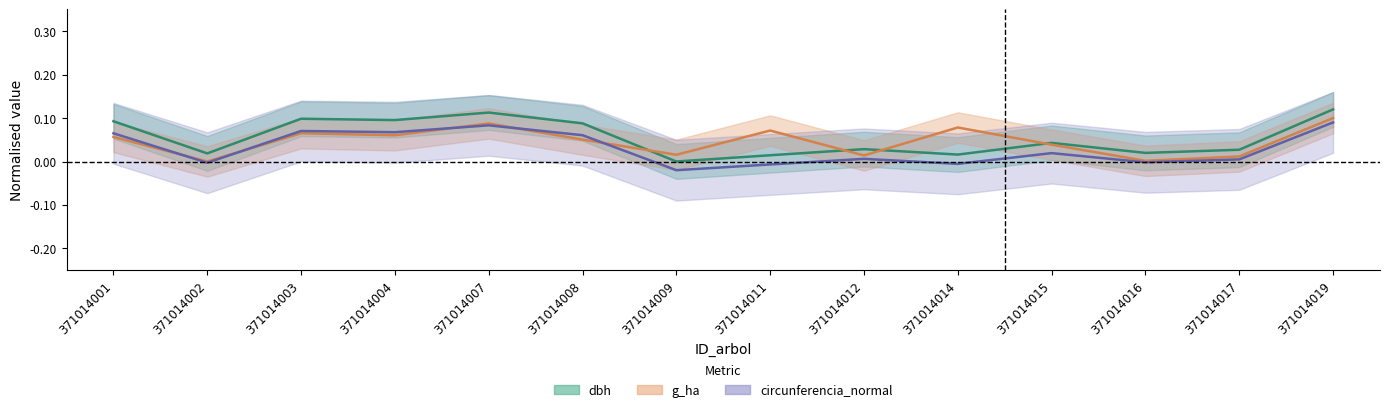

What is the total value across all series at 371014011?

0.1